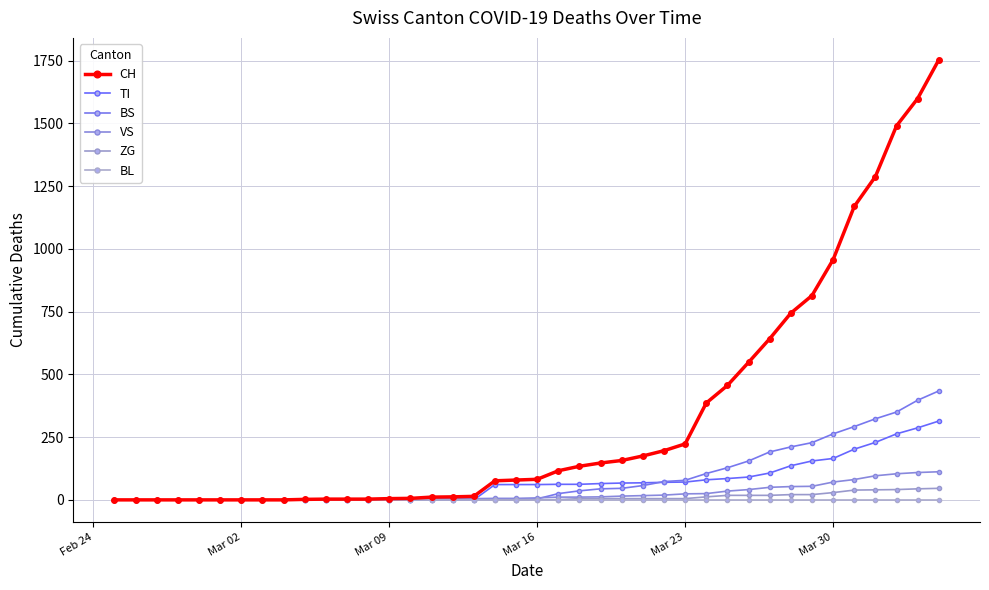

What are all the series names shown in the legend?

CH, TI, BS, VS, ZG, BL